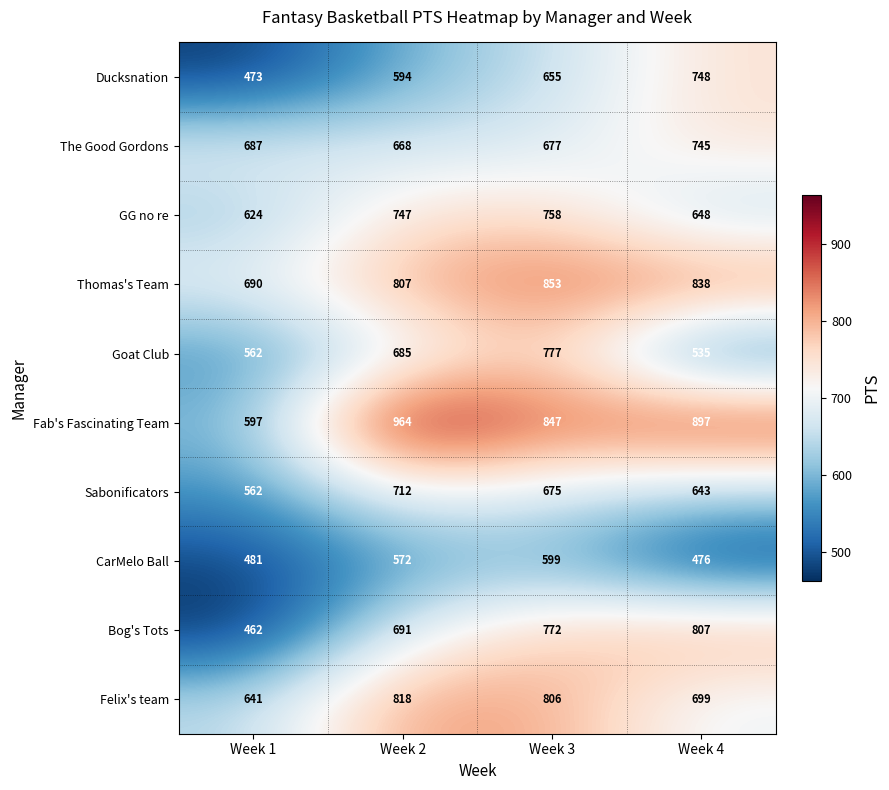

List the labels in order of Bog's Tots value, largest first.

Week 4, Week 3, Week 2, Week 1